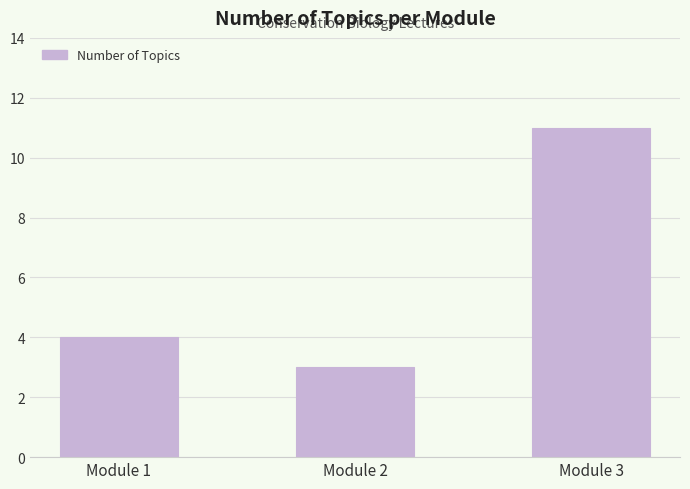

True or false: the data shows 6 at Module 1.

False